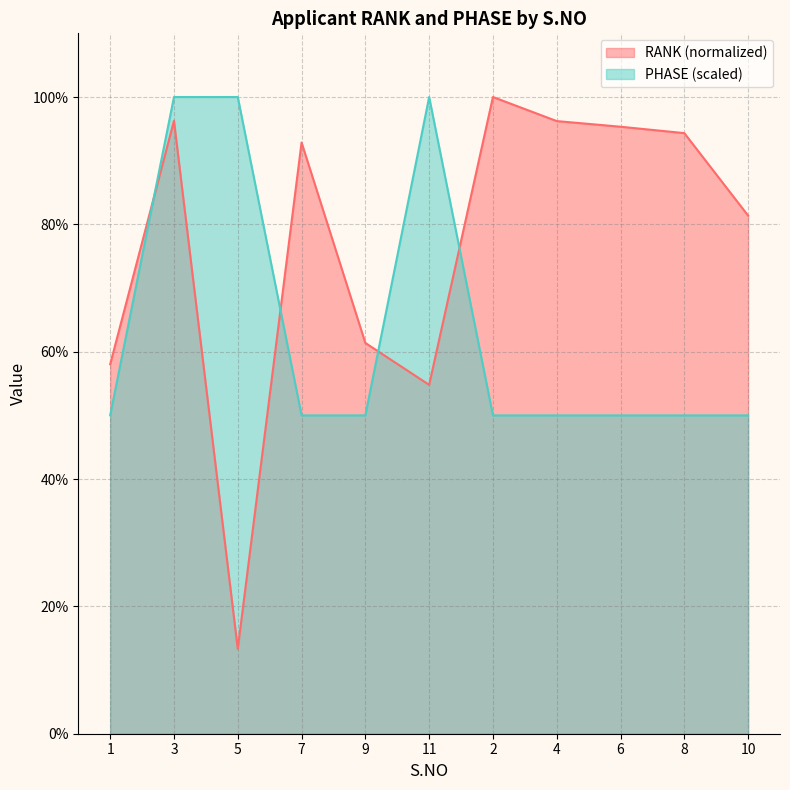

What is the highest value of the PHASE series?

100.0